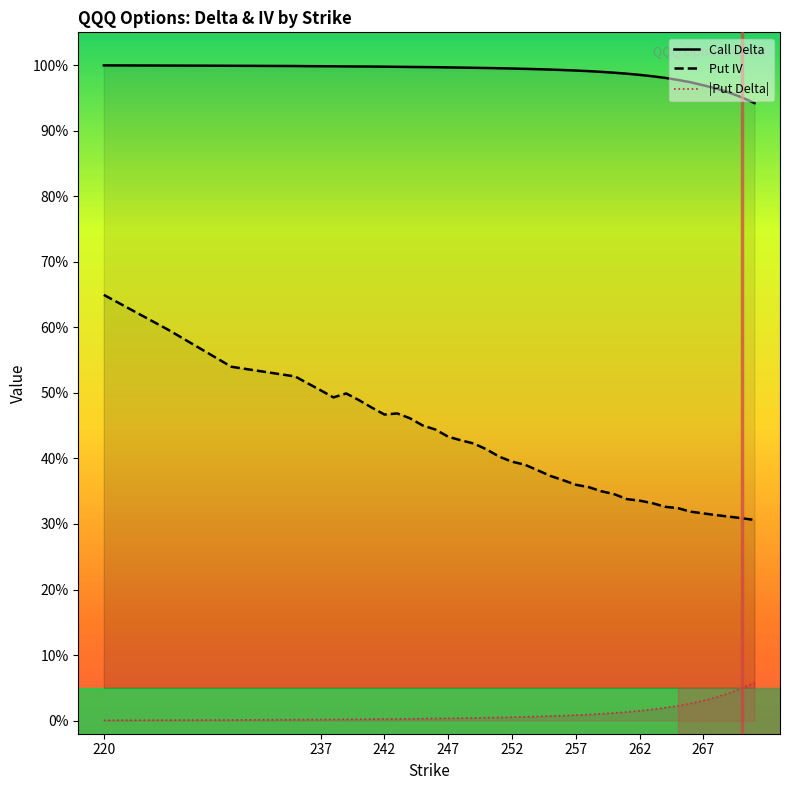

How many lines are shown in the chart?

3